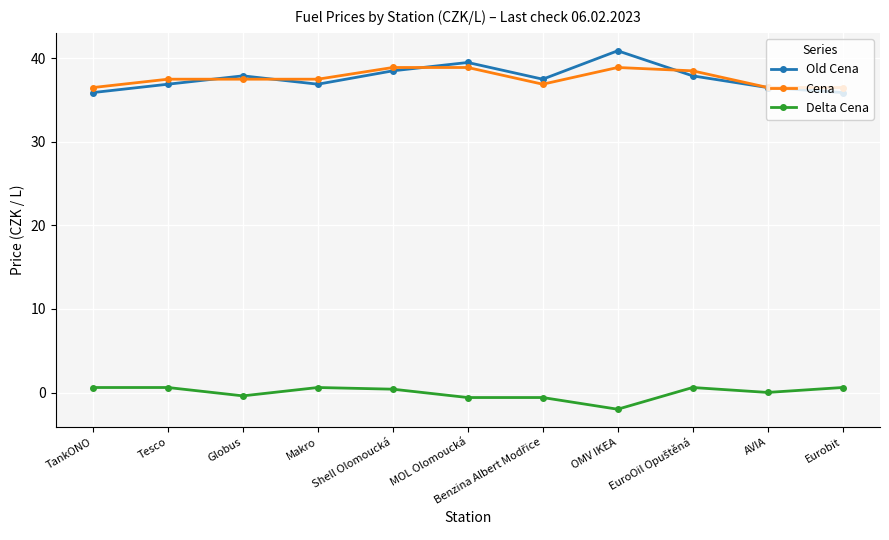

Between which two adjacent categories do Cena and Old Cena first intersect?

Tesco and Globus